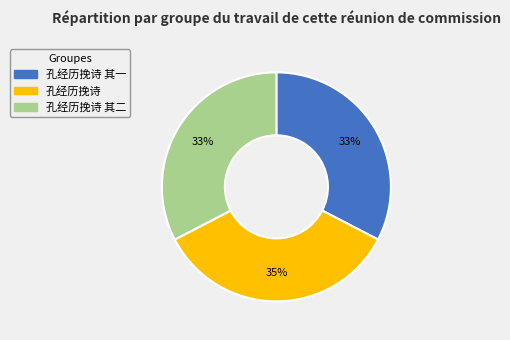

How many segments does this pie chart have?

3